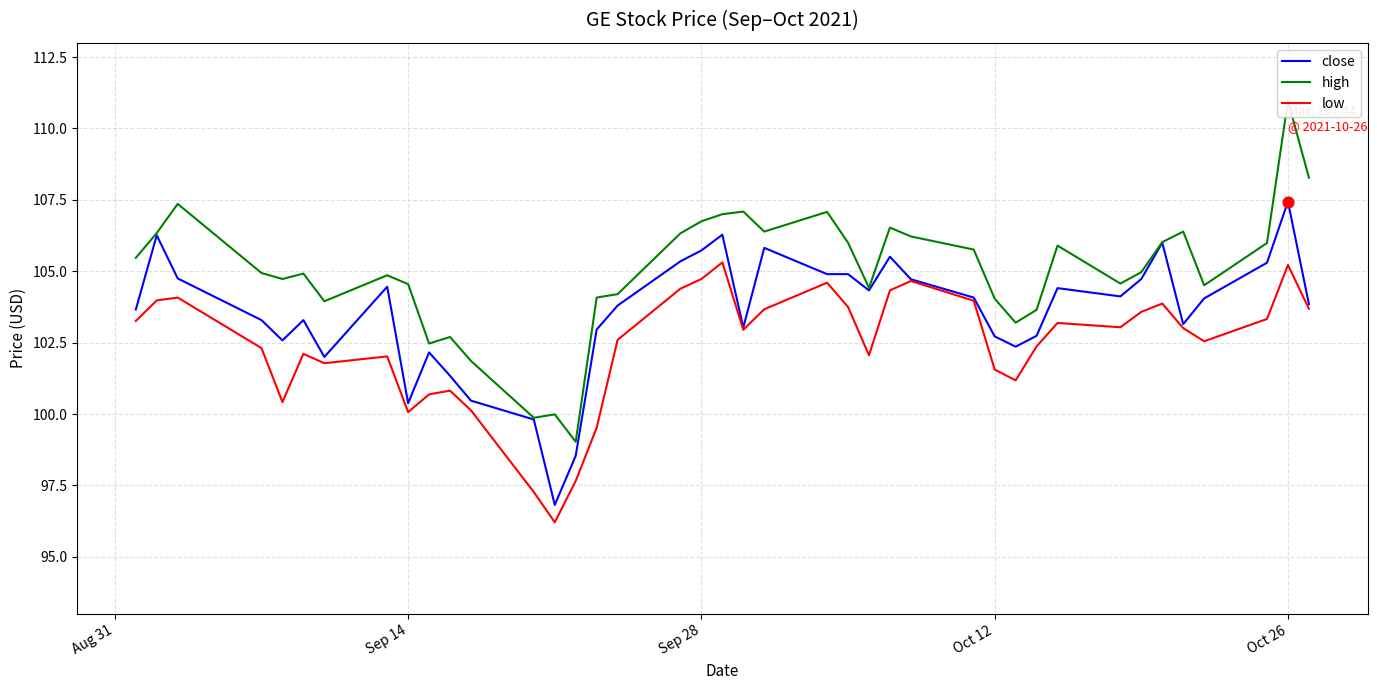

Which series has the largest total across all categories?

high